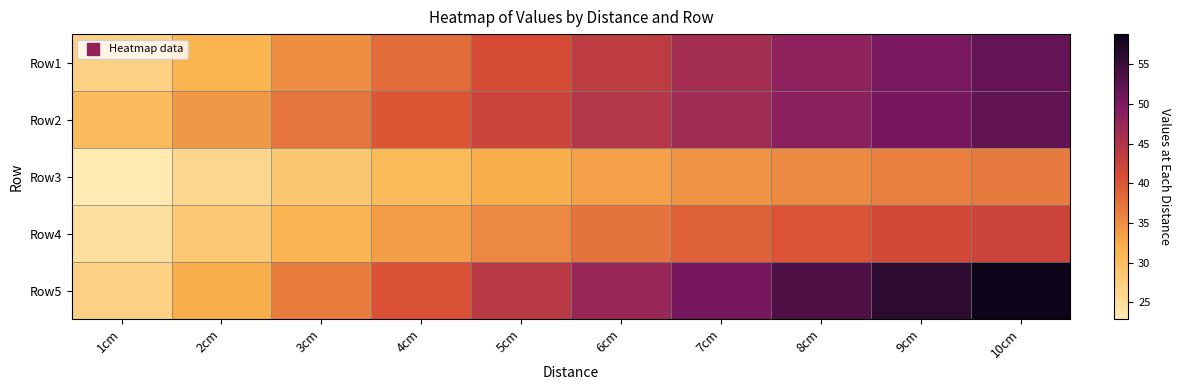

What is the spread (max minus min) of values at 5cm?

11.9